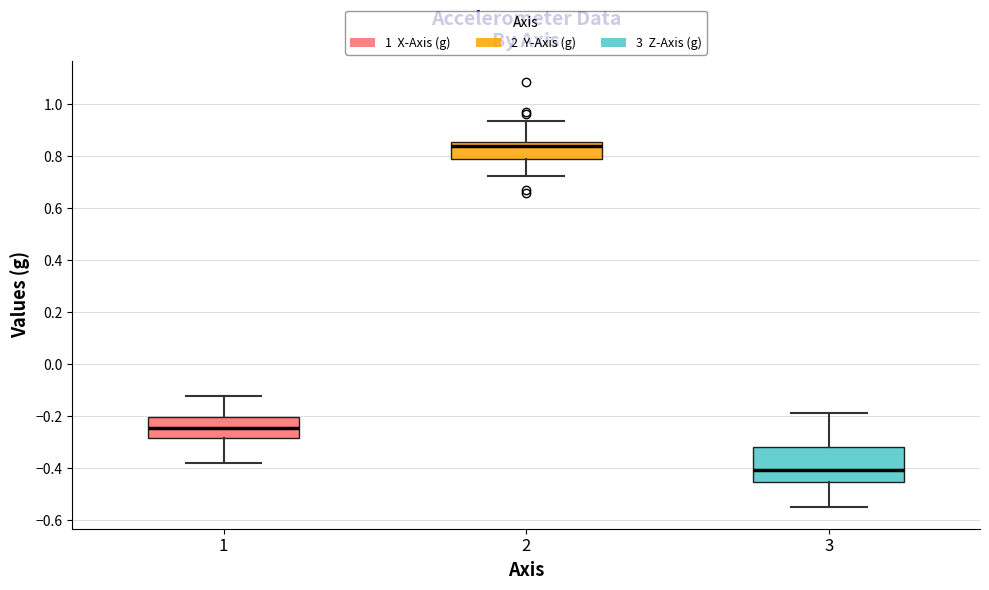

Reading left to right, read every box against the y-axis: the position of its median line, the range the box covers, and the ends of its whiskers. The values are not printed on the chart, so give them approximately, as read against the axis.

1: median -0.24, box -0.28 to -0.20, whiskers -0.38 to -0.12
2: median 0.84, box 0.78 to 0.86, whiskers 0.72 to 0.94
3: median -0.40, box -0.46 to -0.32, whiskers -0.54 to -0.18